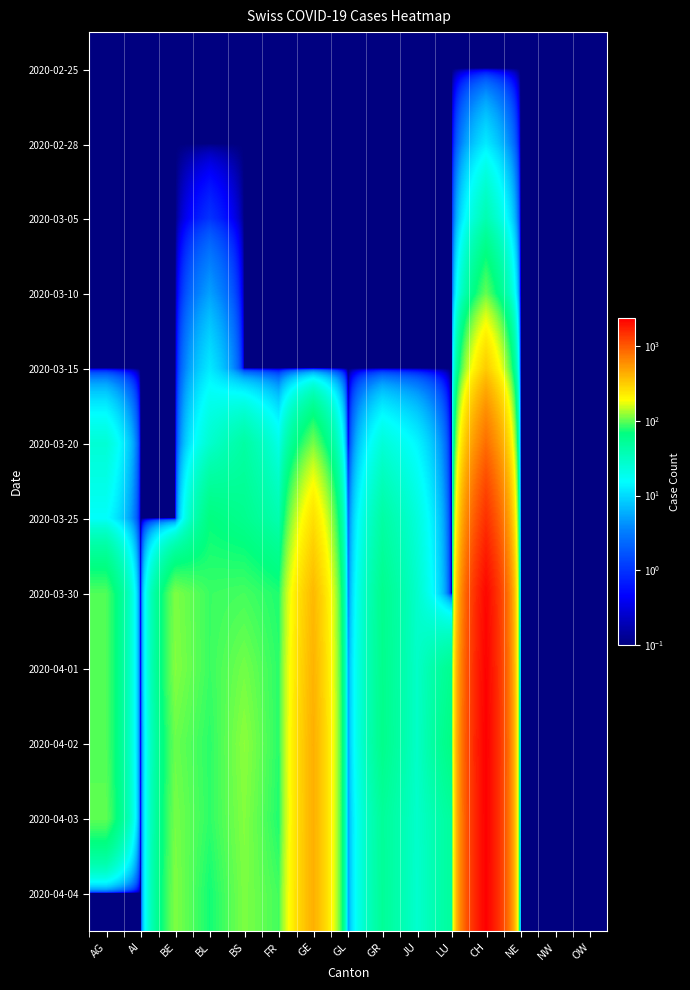

Which has a higher value, GR or GL?

GR